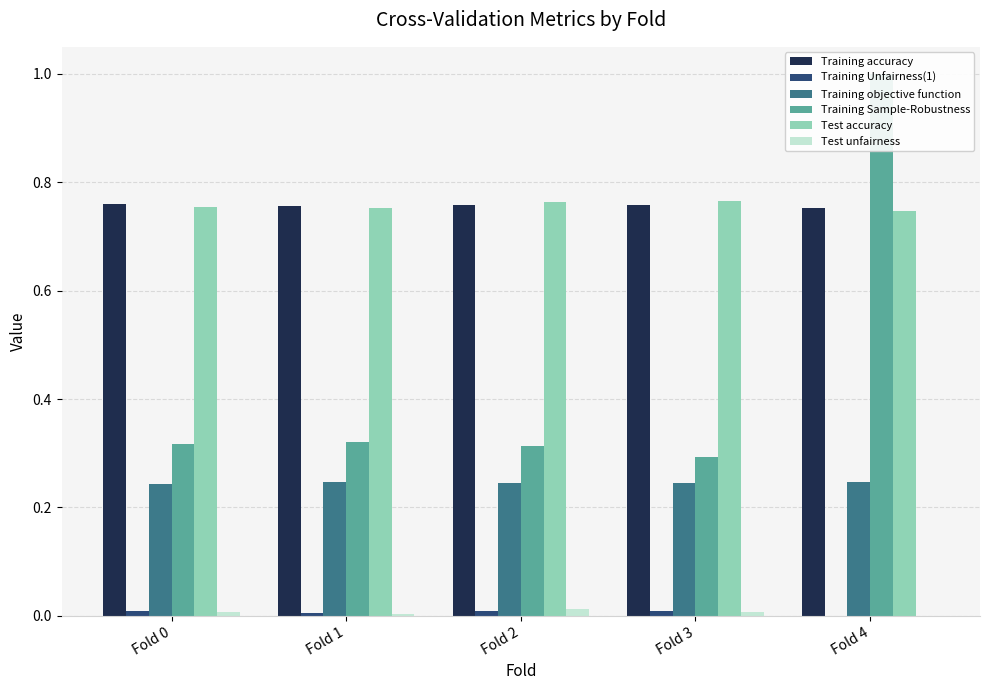

Which has a higher value, Fold 2 or Fold 0?

Fold 0